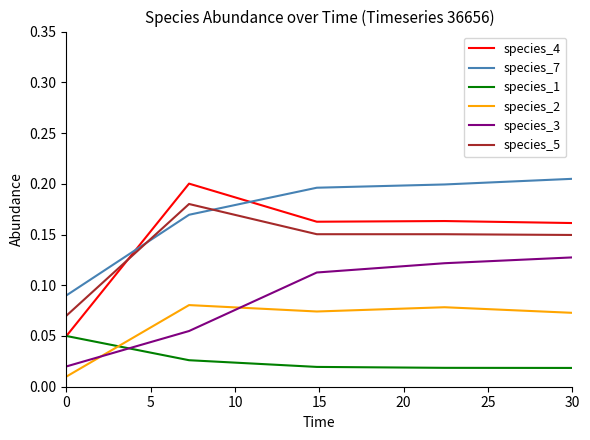

Which series has the largest range (max minus min)?

species_4